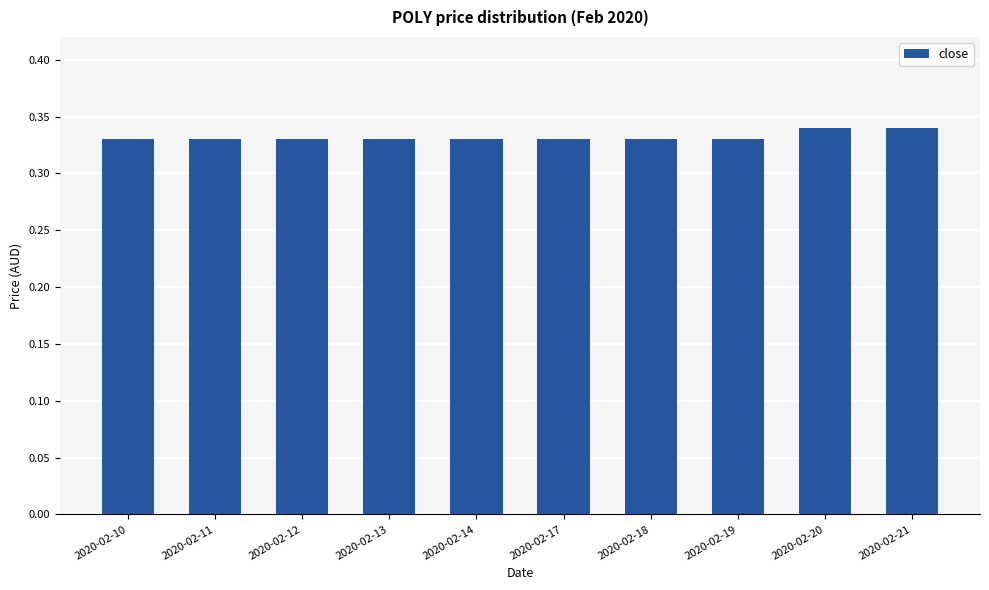

How many values are between 0 and 1?

10